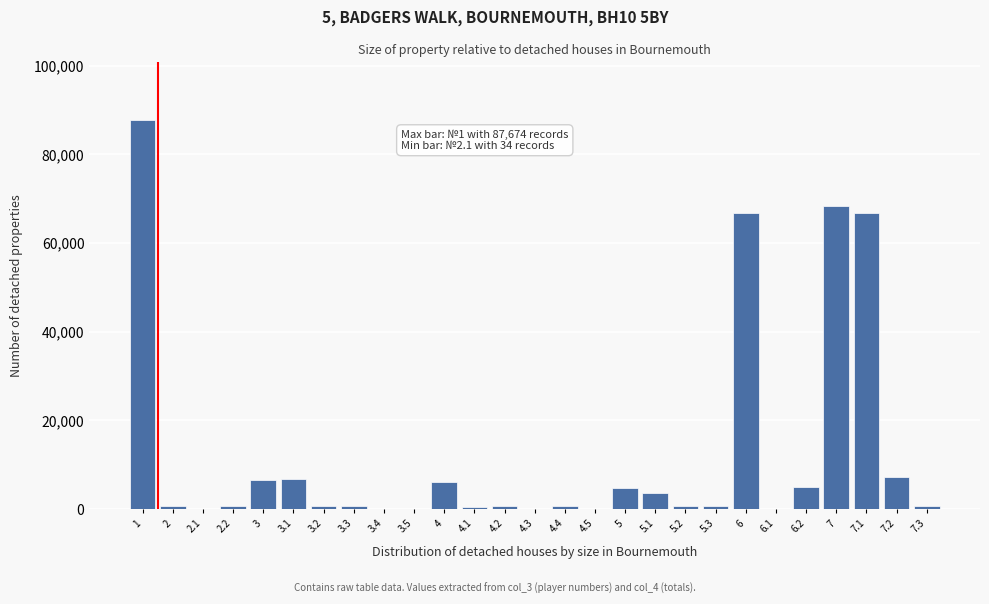

What is the greatest value displayed?

87674